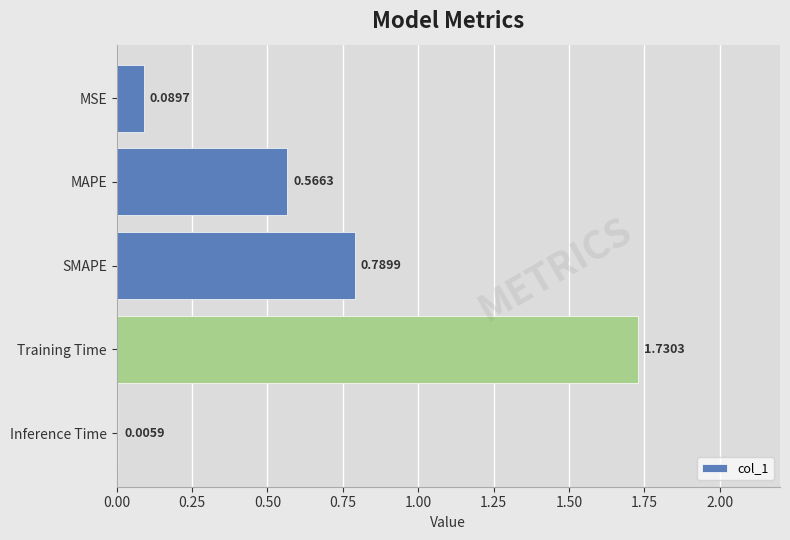

Which label corresponds to the largest value in the chart?

Training Time